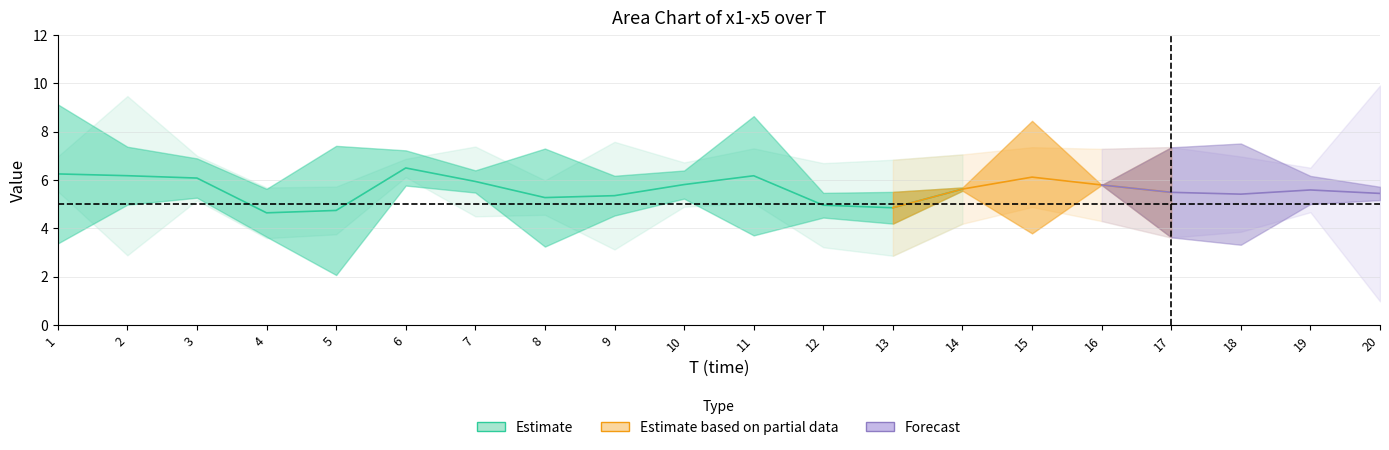

Which category has the lowest value in the x3 series?

20